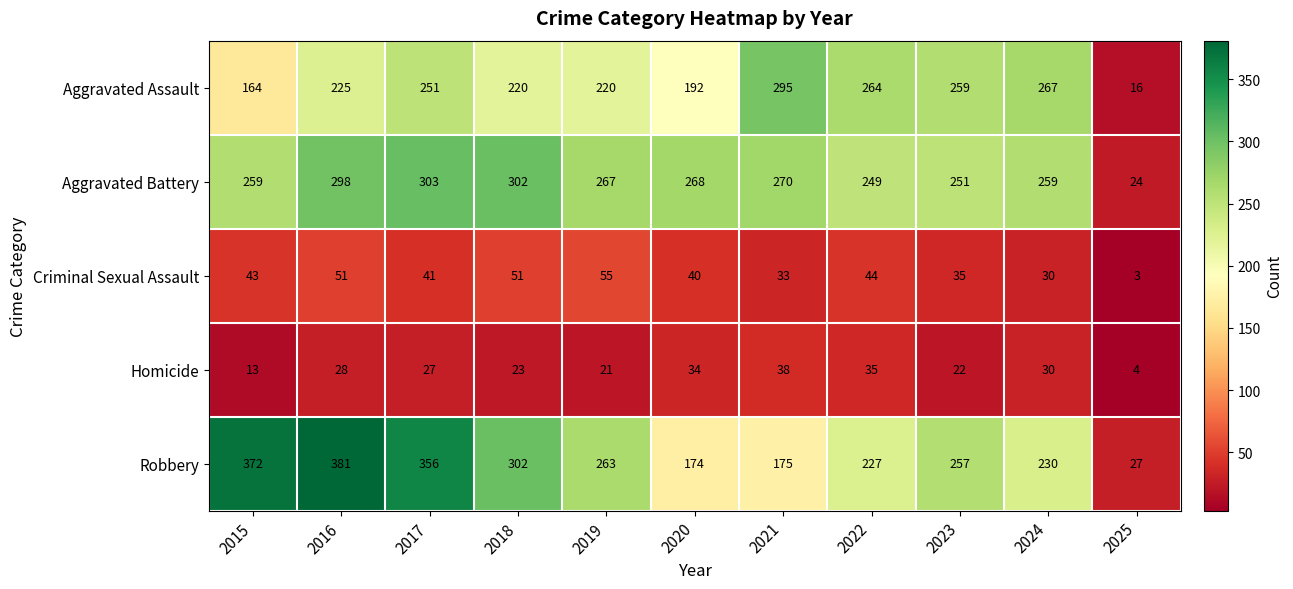

What is the smallest value displayed?

3